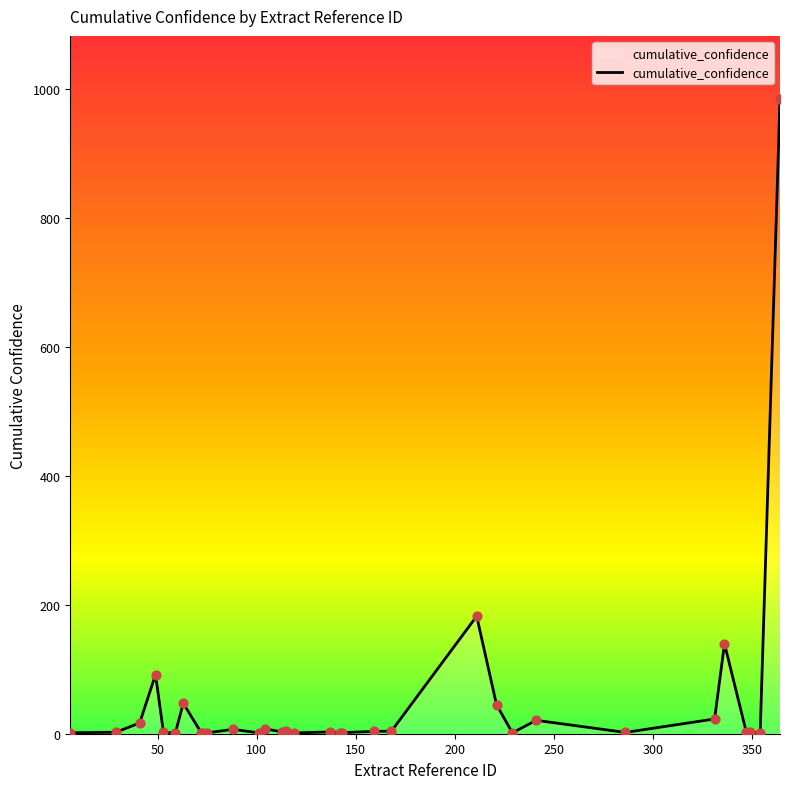

What is the difference between the maximum and minimum values?

983.2